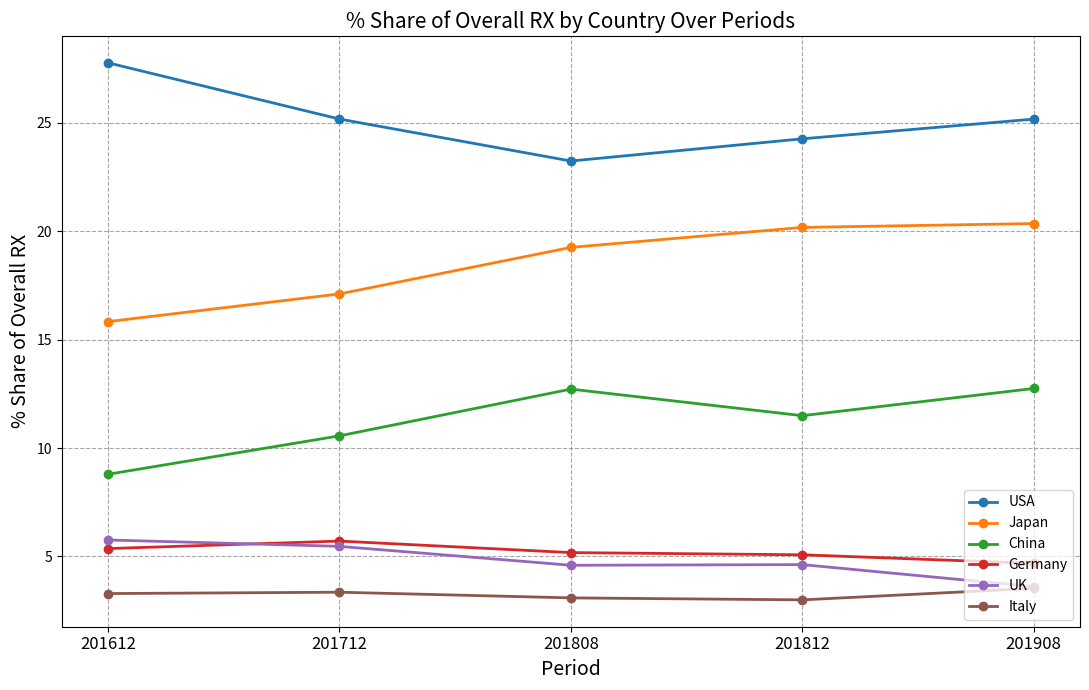

At which category is the sum across all series the highest?

201908